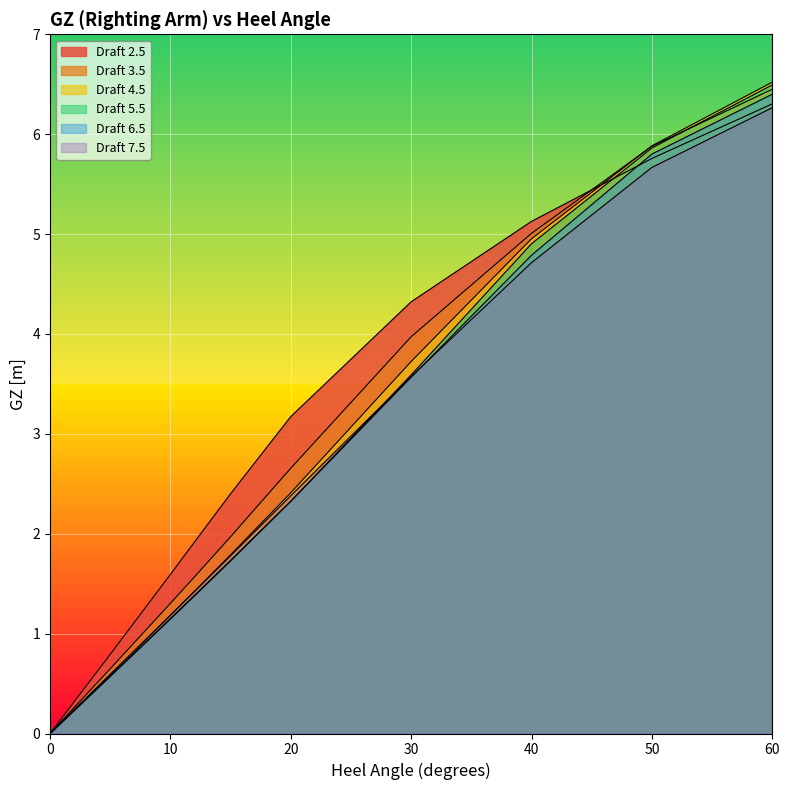

What is the sum of all Draft 7.5 values?

27.8